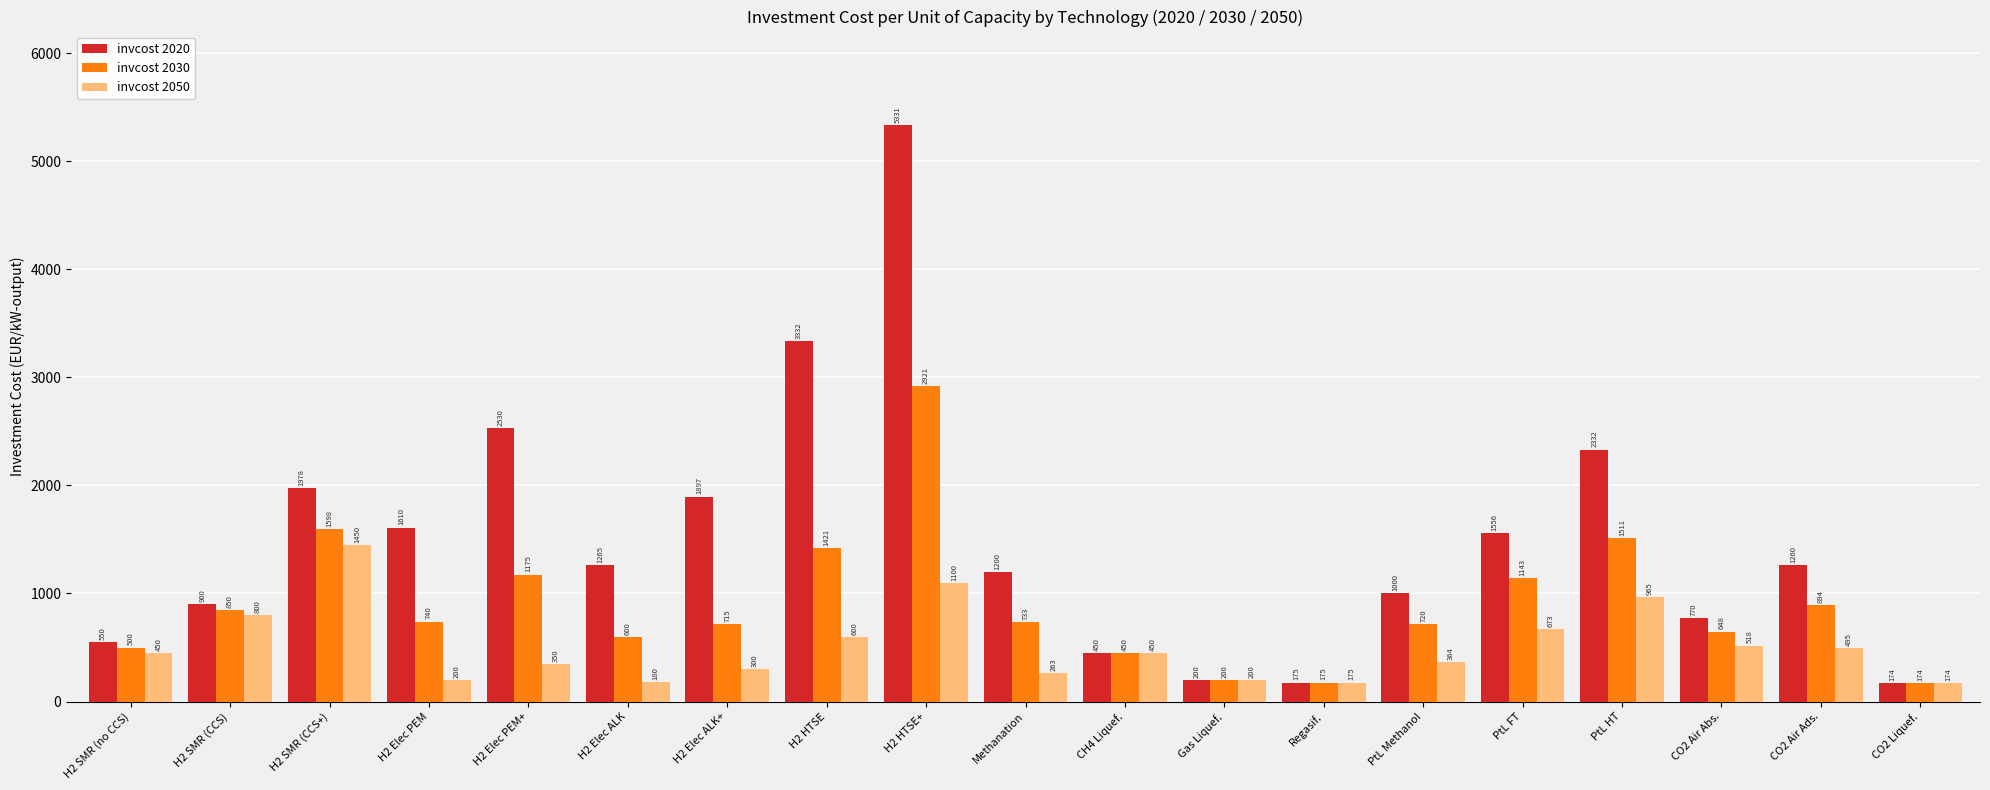

Count the number of categories in the chart.

19